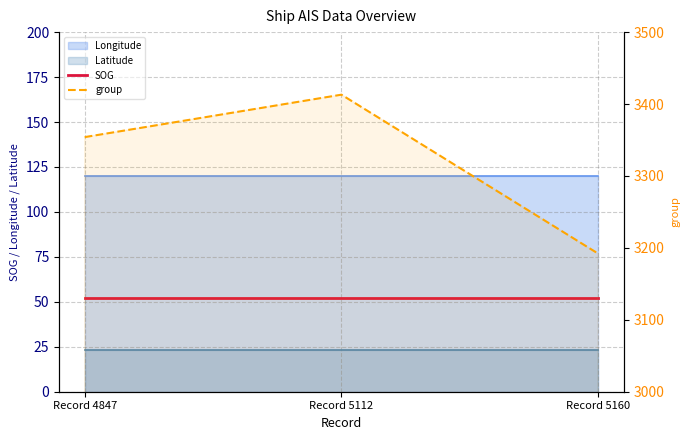

What is the value of the SOG point at the 1st from the left?

51.9